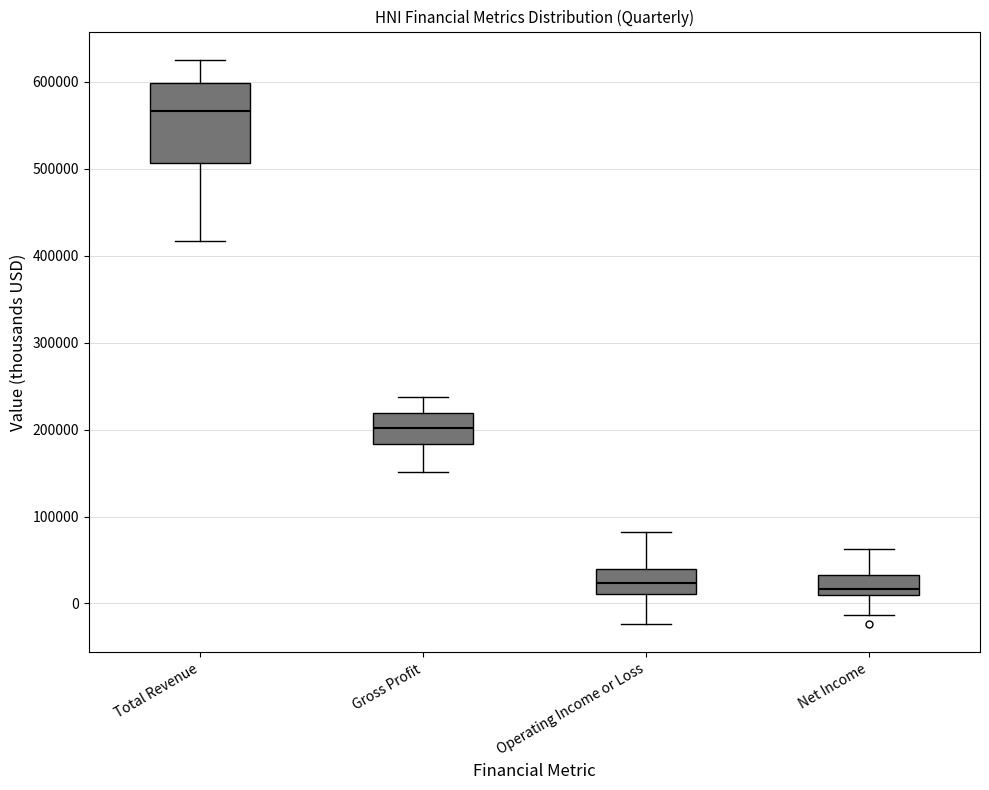

Comparing the boxes themselves (not the whiskers), which one is the tallest?

Total Revenue